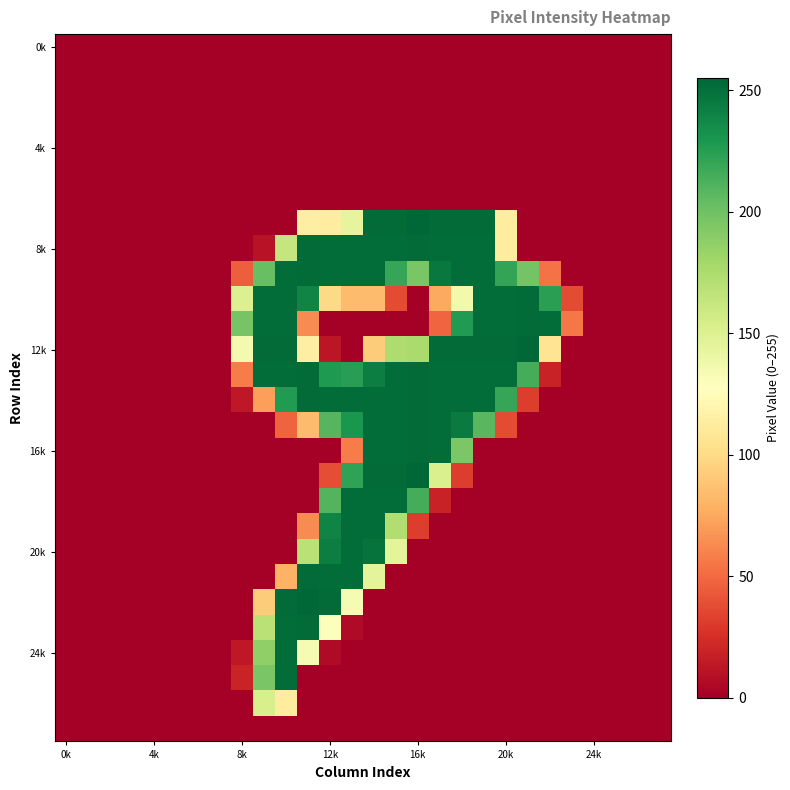

Which label corresponds to the largest value in the chart?

16k